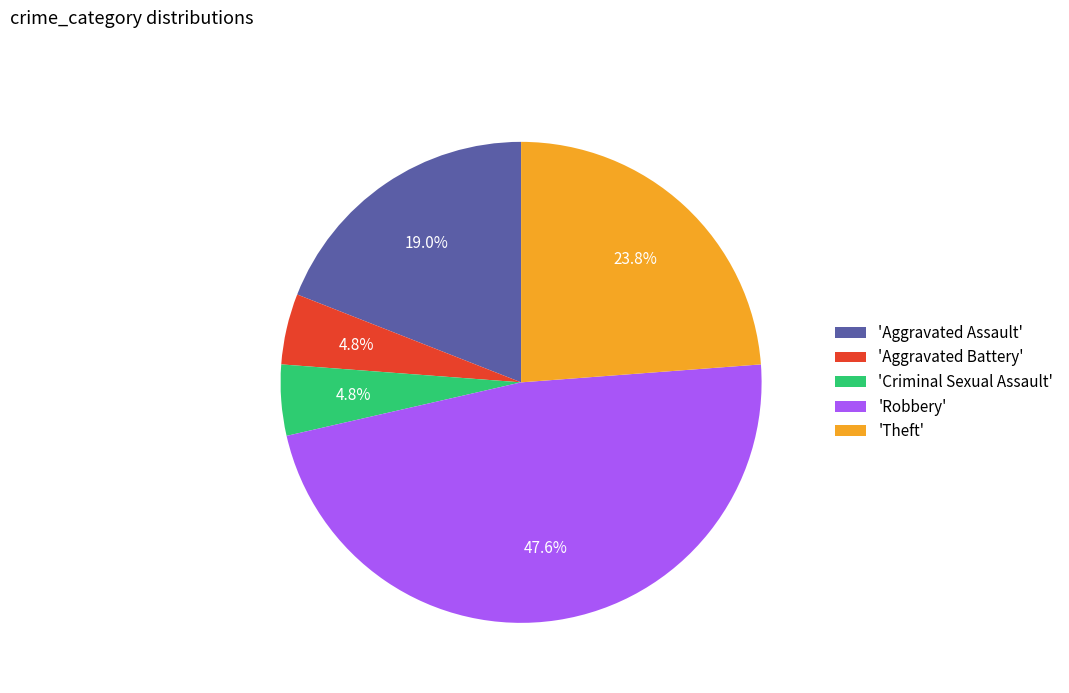

Is there a majority slice in this chart?

No